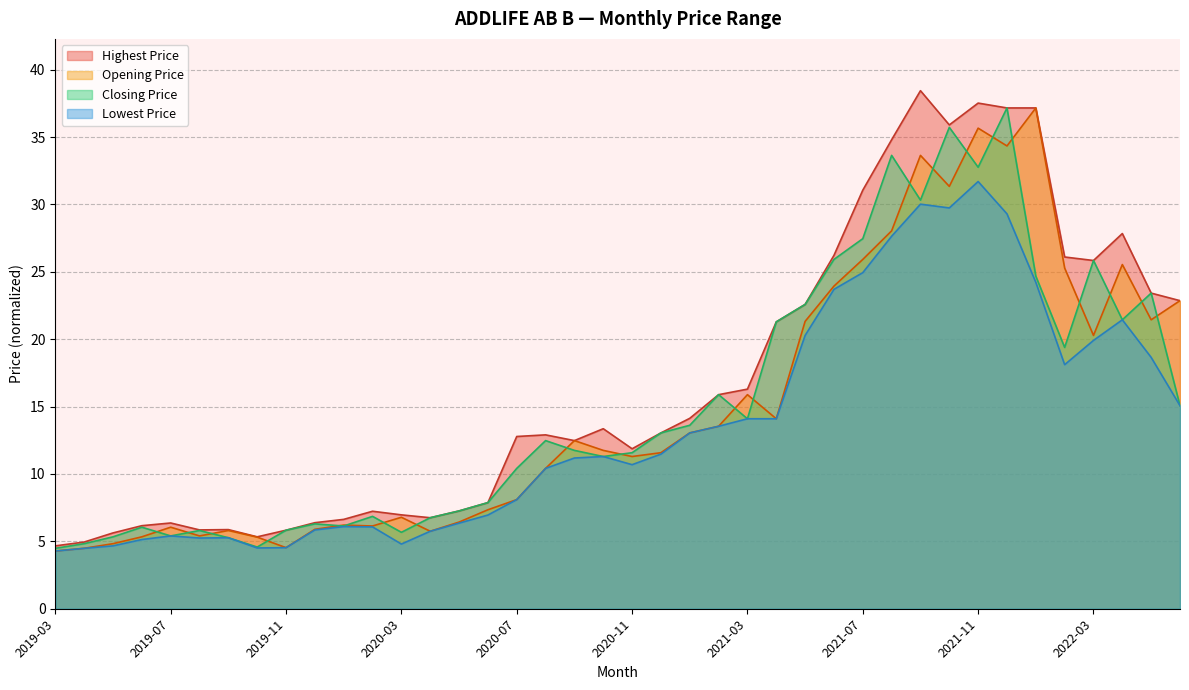

The Closing Price series shows 26.9 at 2022-02. True or false?

False